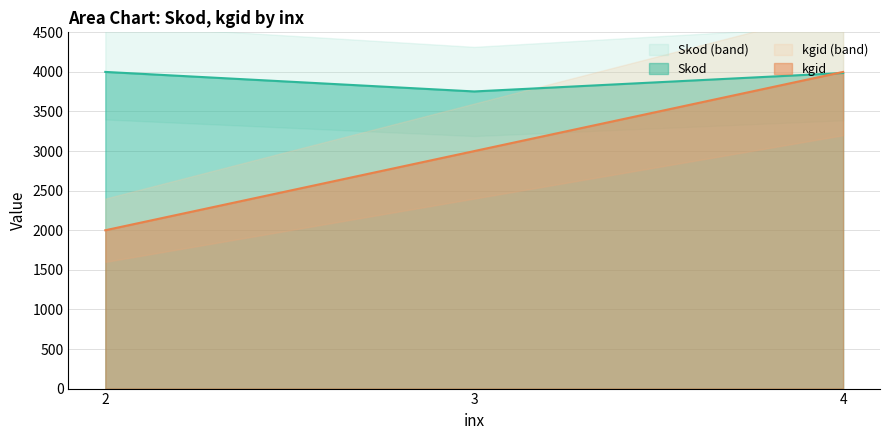

What value does the kgid series have at 4?

4000.0